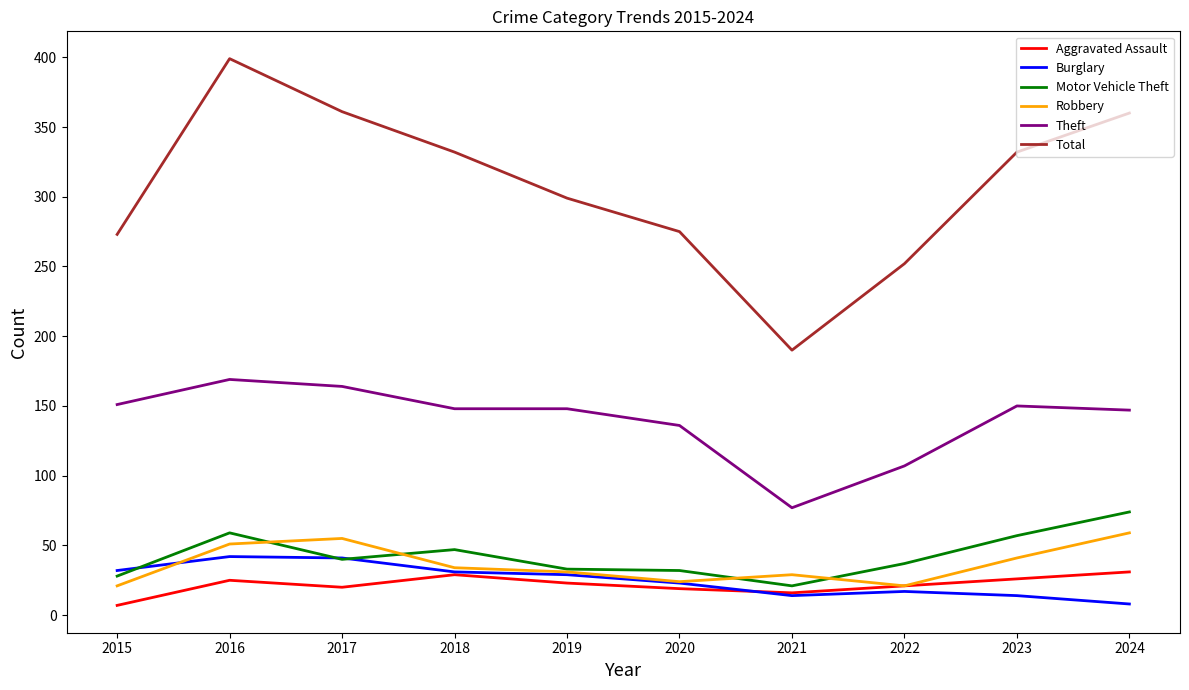

Is the value of Robbery at 2019 greater than the value of Total at 2020?

No